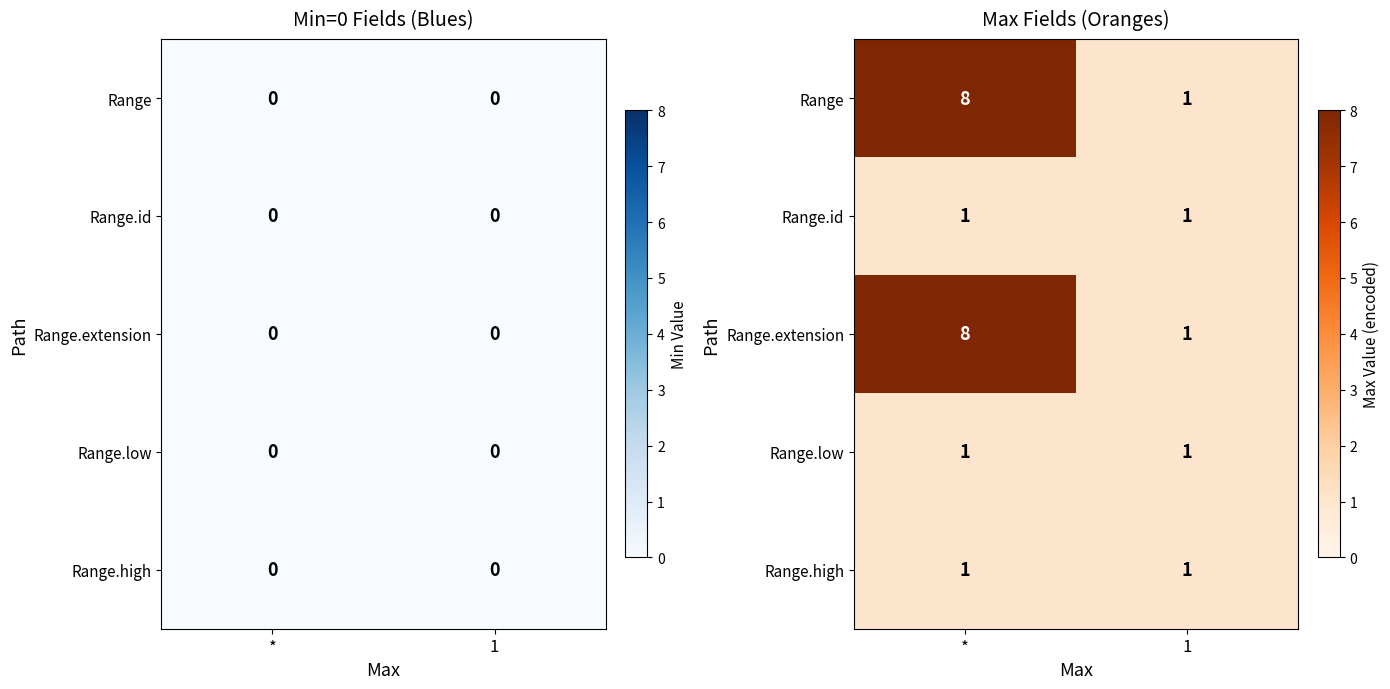

Is it true that Range.extension equals 0 at 1?

False